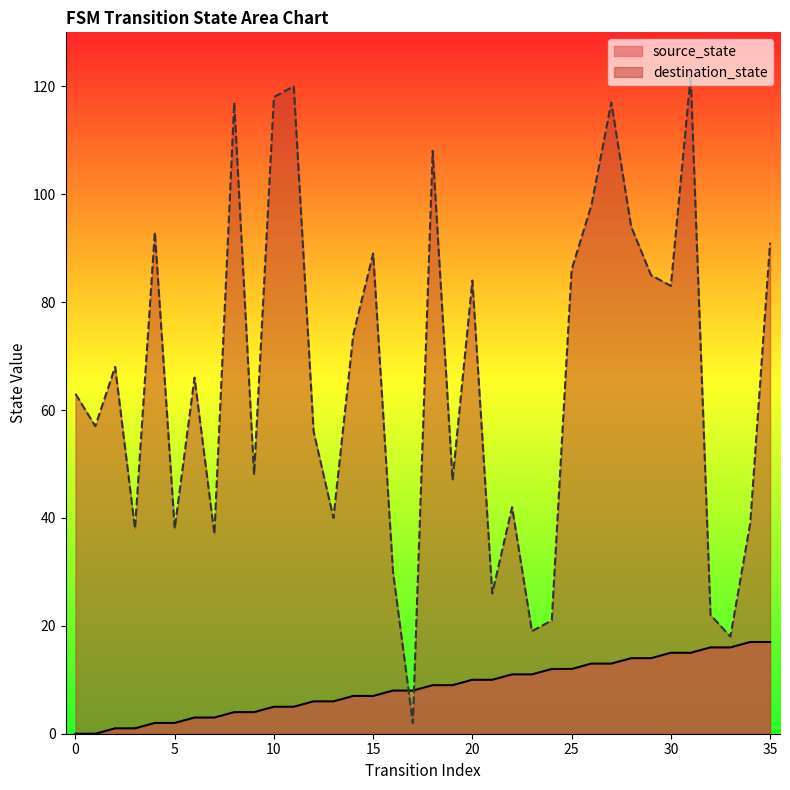

Count the number of data series in this chart.

2